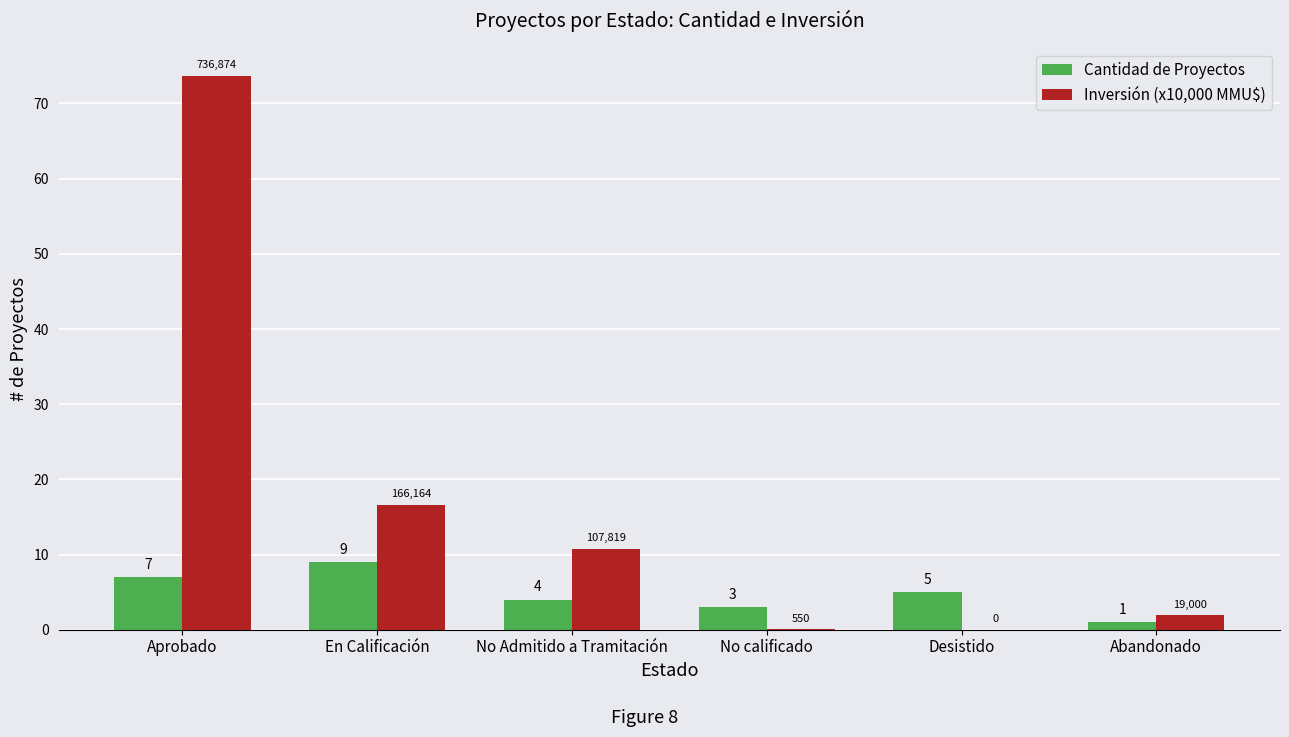

Is the value of Inversión (x10,000 MMU$) at Desistido greater than the value of Cantidad de Proyectos at No Admitido a Tramitación?

No